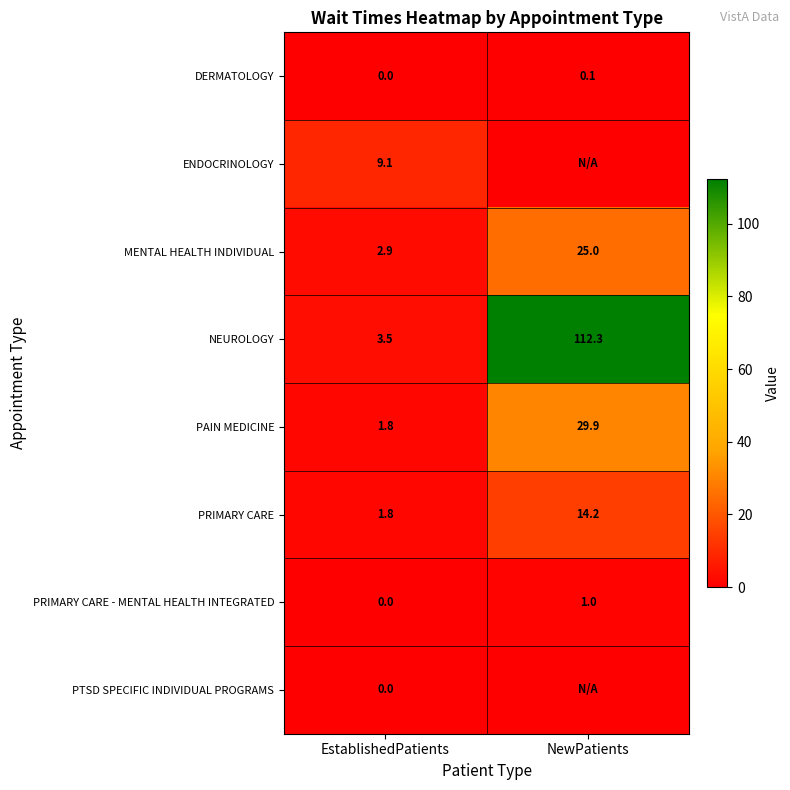

Rank the categories by PRIMARY CARE value from highest to lowest.

NewPatients, EstablishedPatients